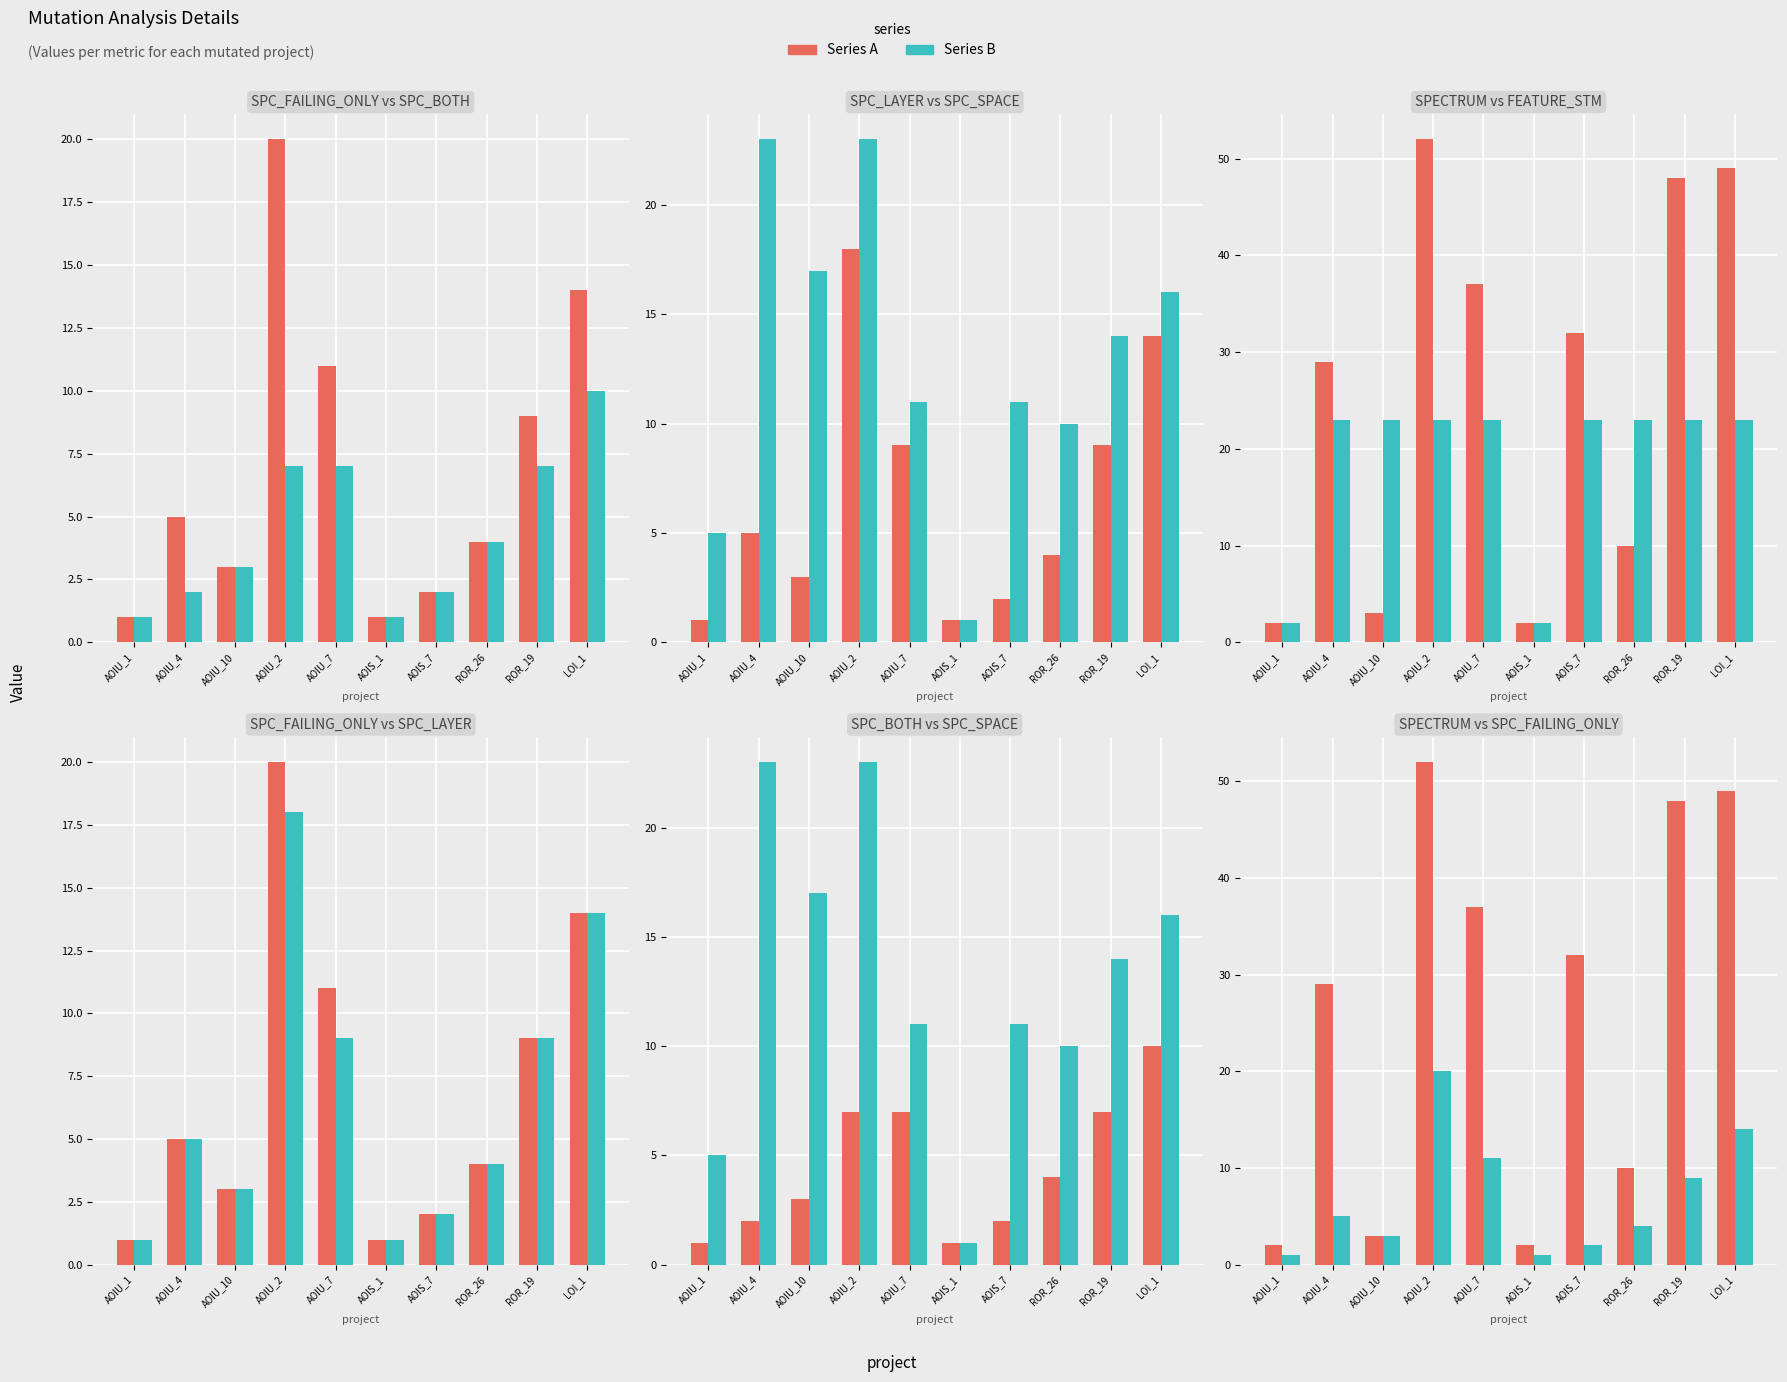

Does the chart contain stacked bars?

No